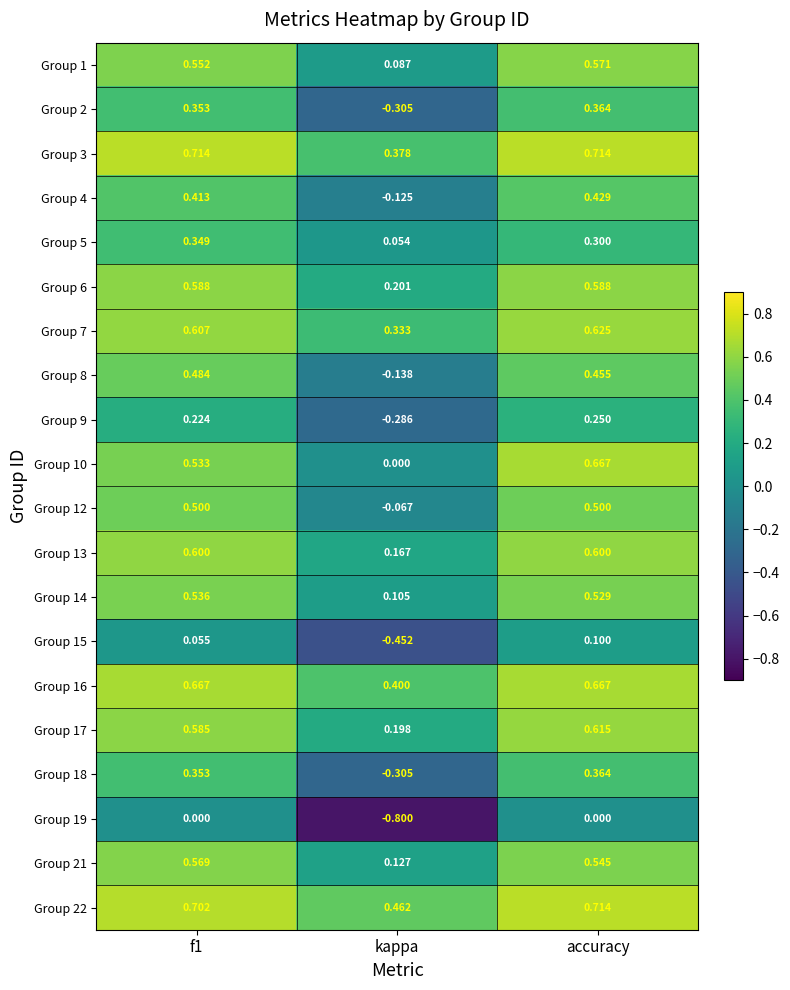

Is the value of Group 10 at f1 greater than the value of Group 7 at f1?

No